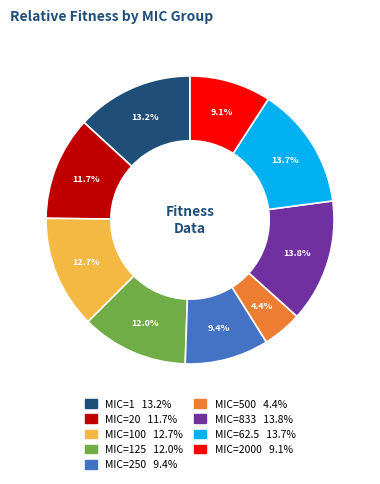

Does any single category account for the majority?

No